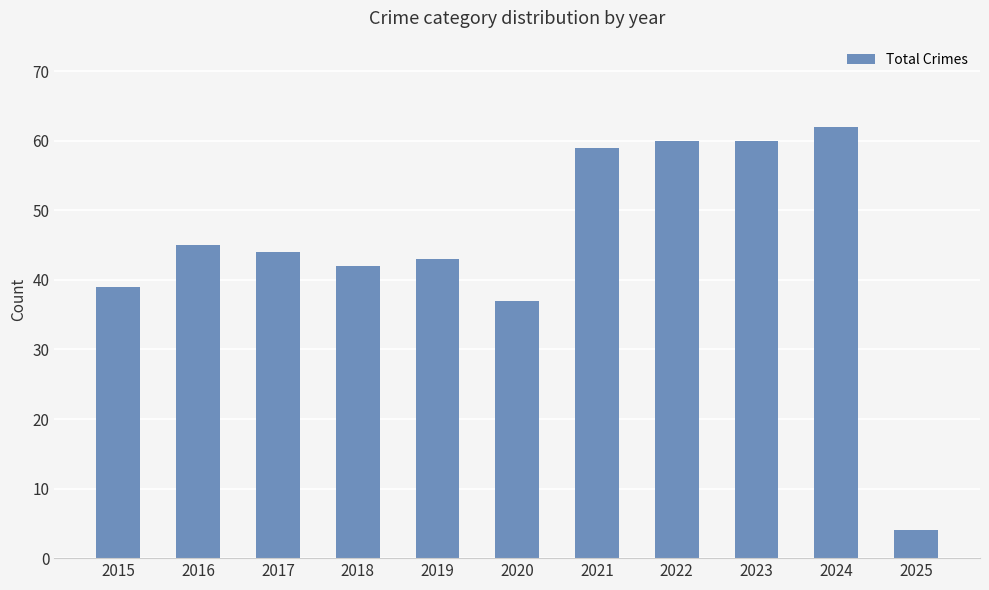

What is the change in value from 2021 to 2024?

+3